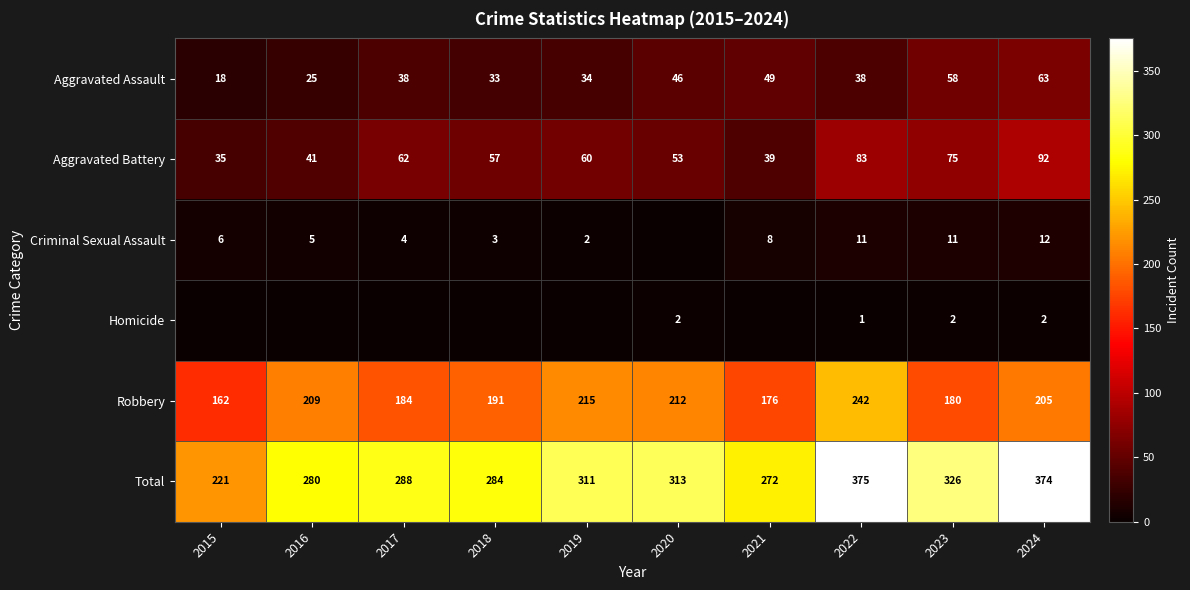

What is the difference between the highest and lowest values at 2019?

311